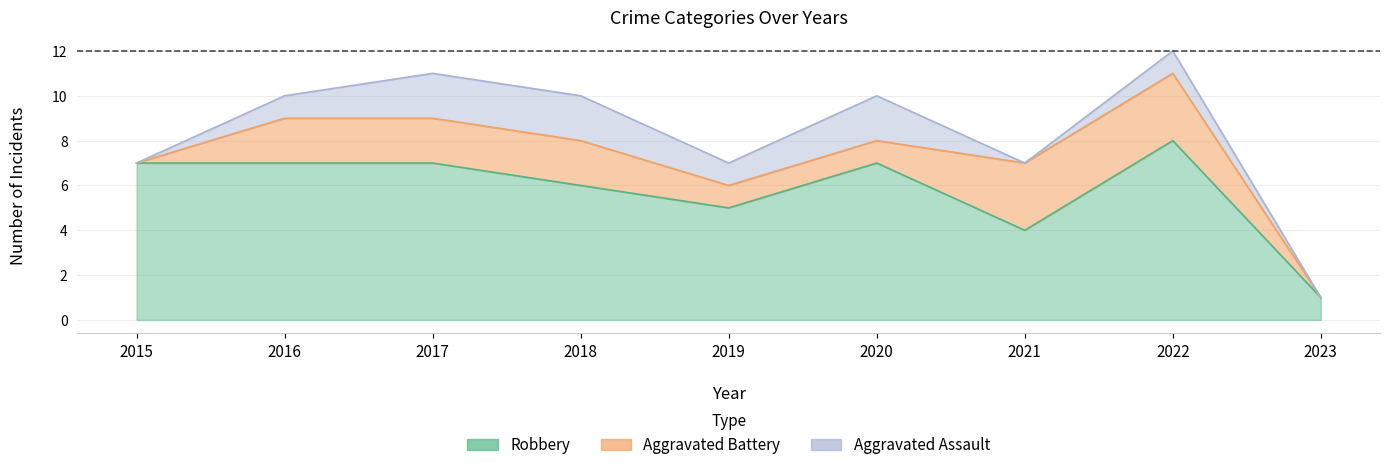

What is the difference between the second highest and second lowest values in the Aggravated Battery series?

3